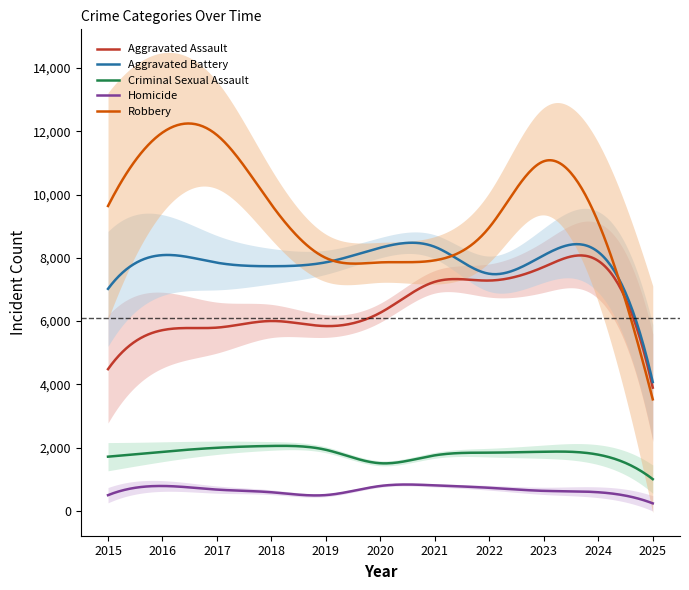

What is the smallest value displayed?

237